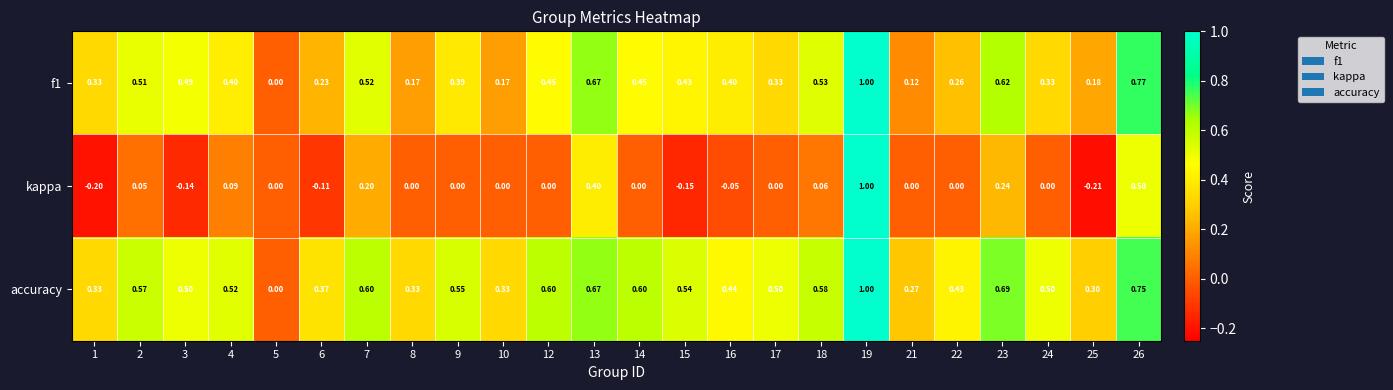

Is the value of kappa at 22 greater than the value of f1 at 21?

No